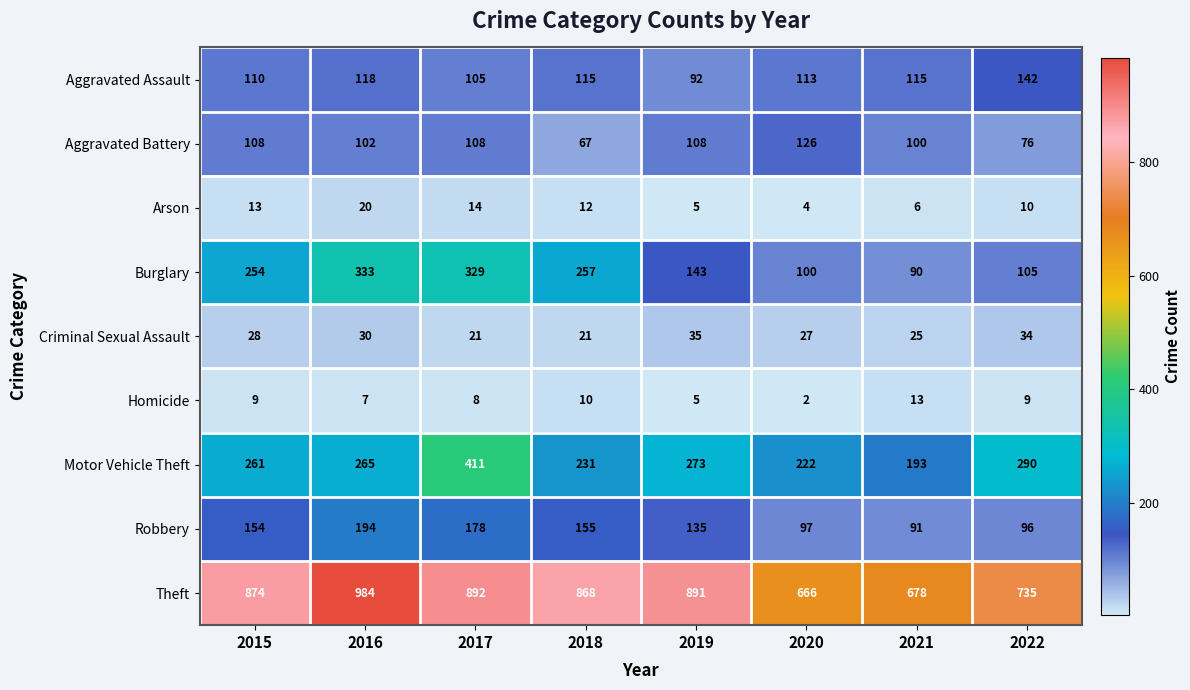

List the series in order of their peak value, lowest first.

Homicide, Arson, Criminal Sexual Assault, Aggravated Battery, Aggravated Assault, Robbery, Burglary, Motor Vehicle Theft, Theft